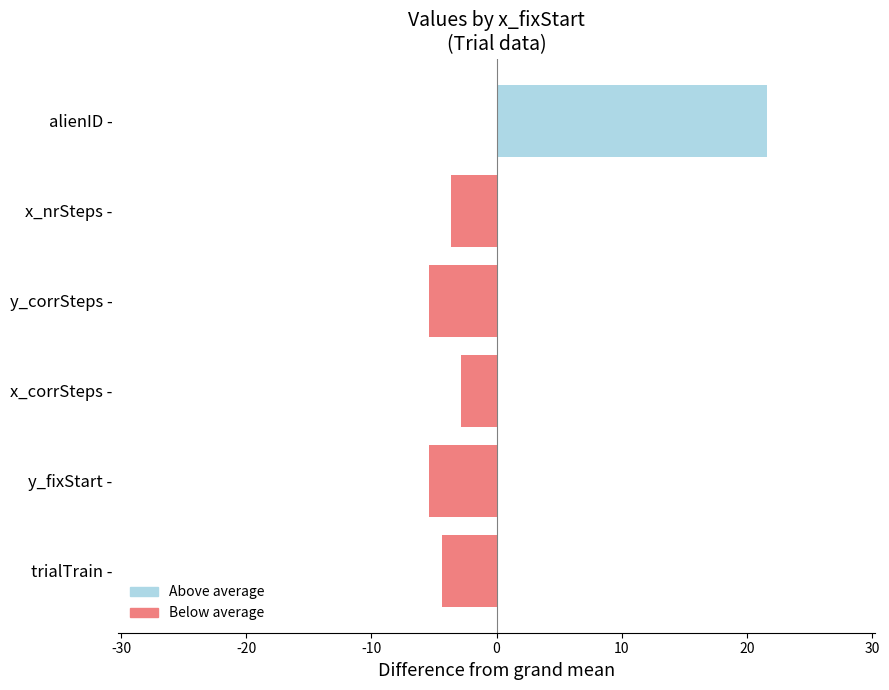

The chart shows a value of -2.3 at trialTrain -. True or false?

False